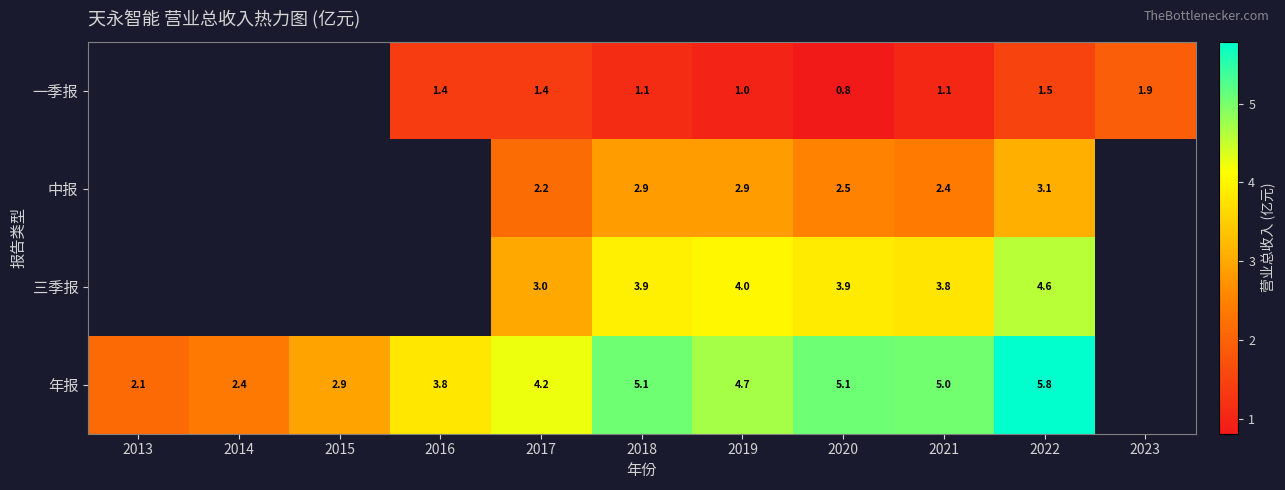

Rank the series at 2018 from highest to lowest value.

年报, 三季报, 中报, 一季报